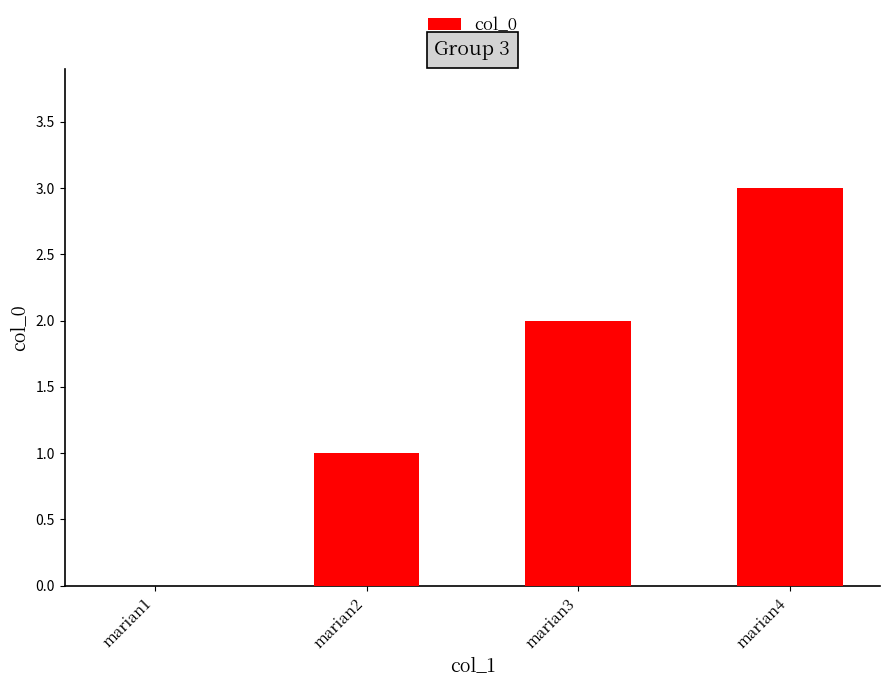

What is the difference between the values at marian4 and marian1?

3